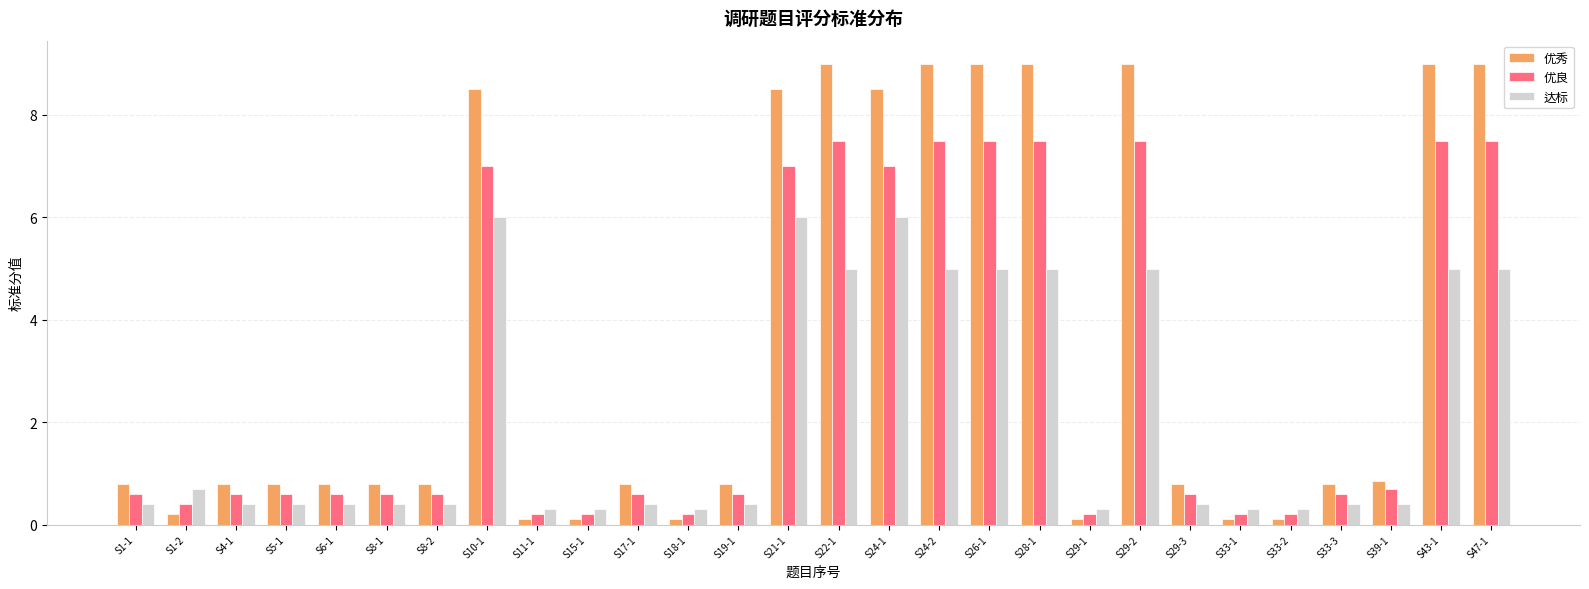

What is the difference between the maximum and minimum values in the 优良 series?

7.3